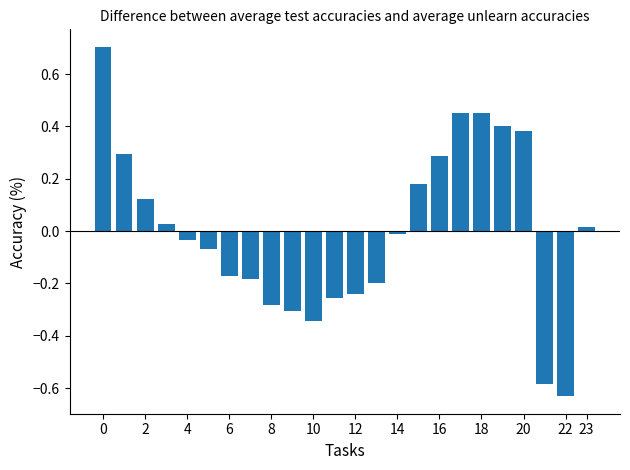

How many data points are less than 0?

13